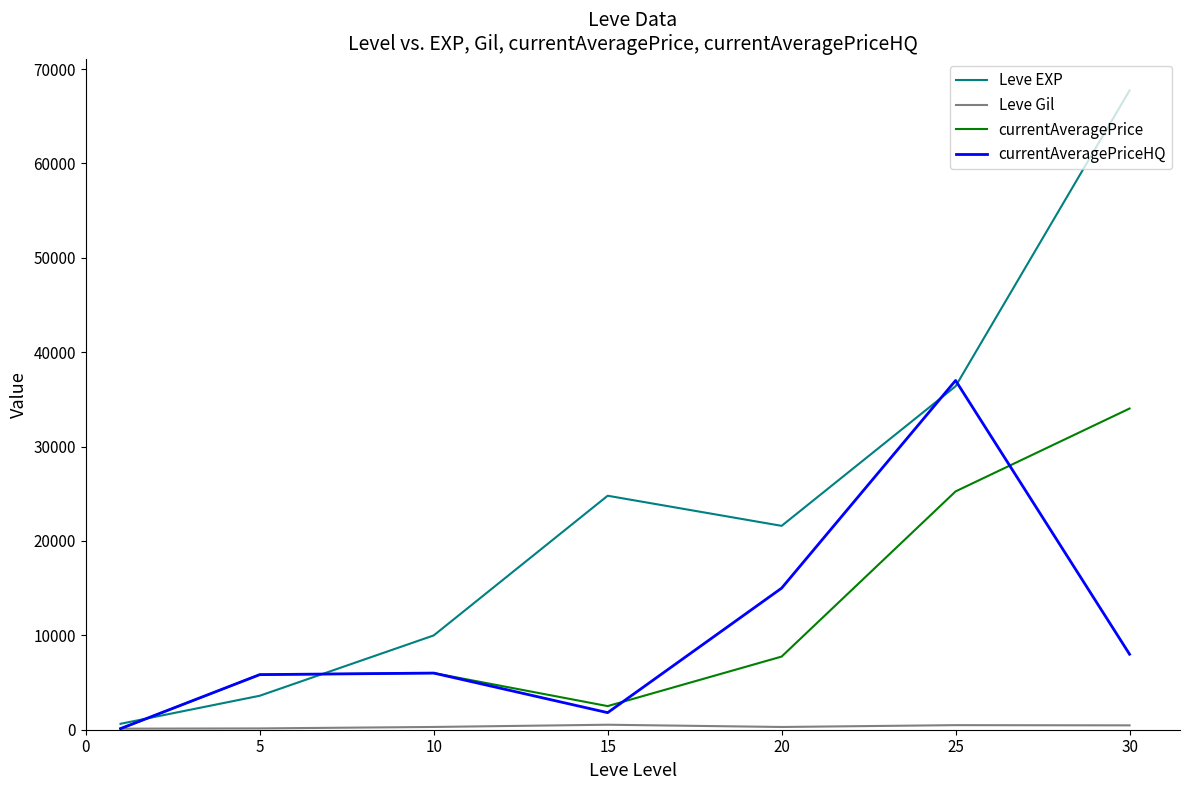

Which series has the largest range (max minus min)?

Leve EXP